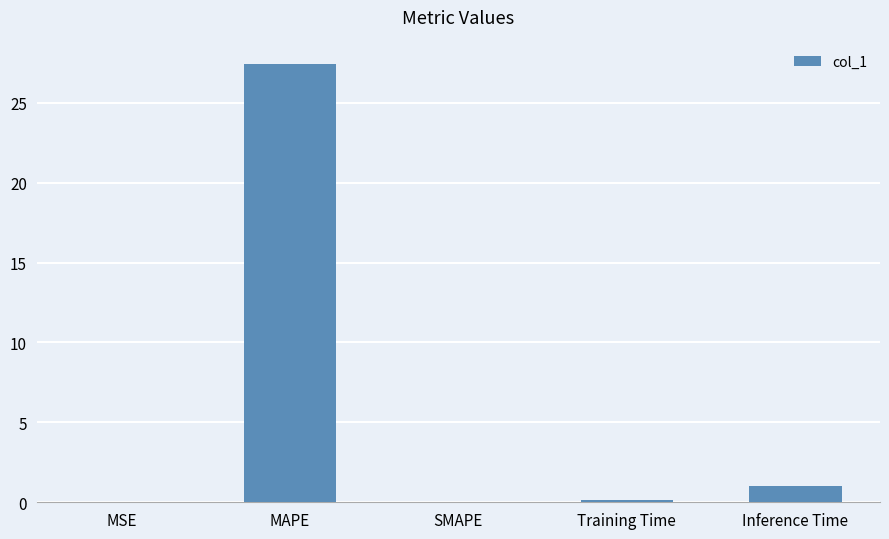

Where is the data nearest to the value 13?

Inference Time